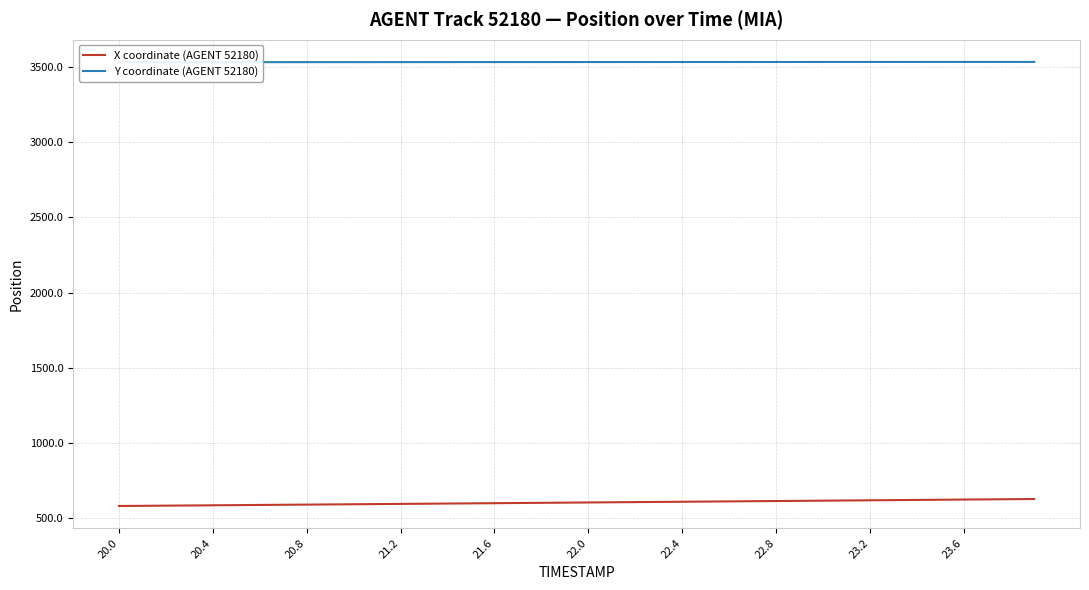

What is the value of the Y coordinate (AGENT 52180) point at the 7th from the left?

3534.0